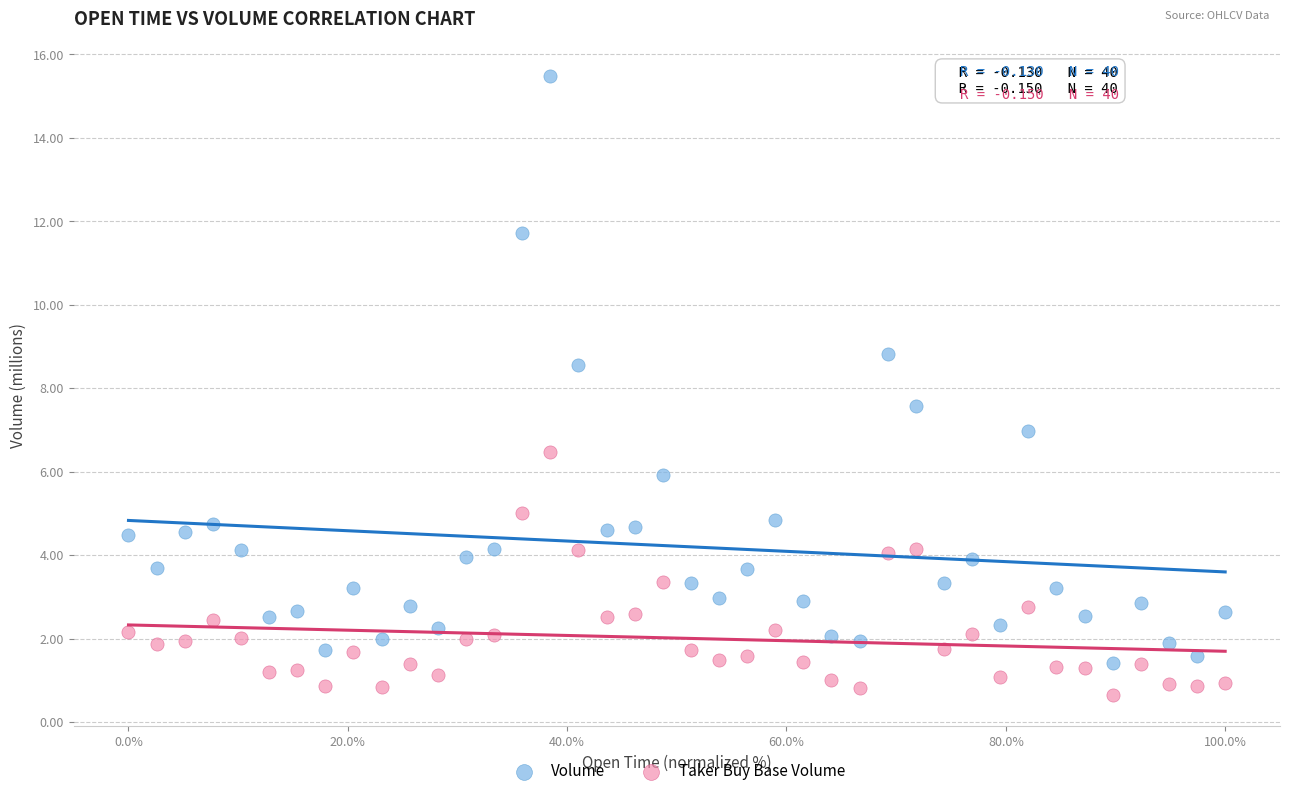

Across all data points, what is the range of Y values (max minus min)?

14.8